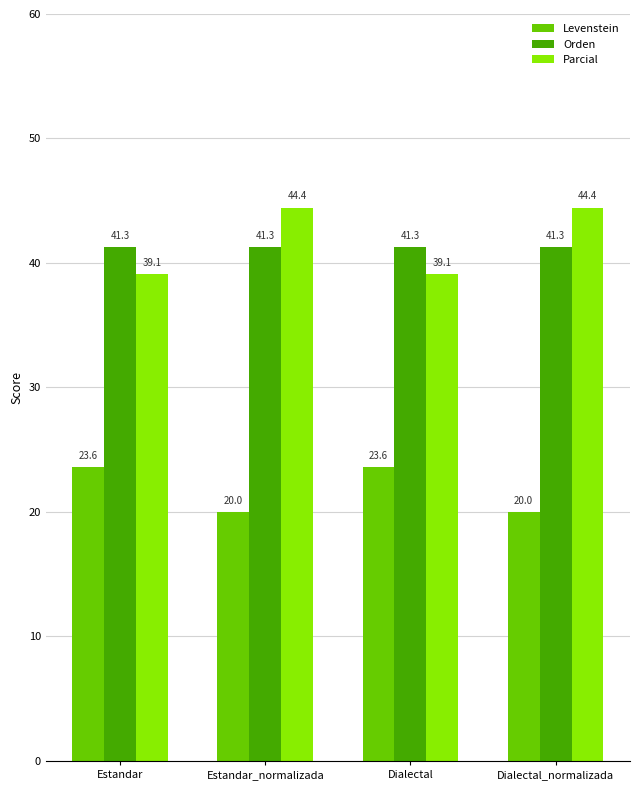

What position from the right is Dialectal?

2